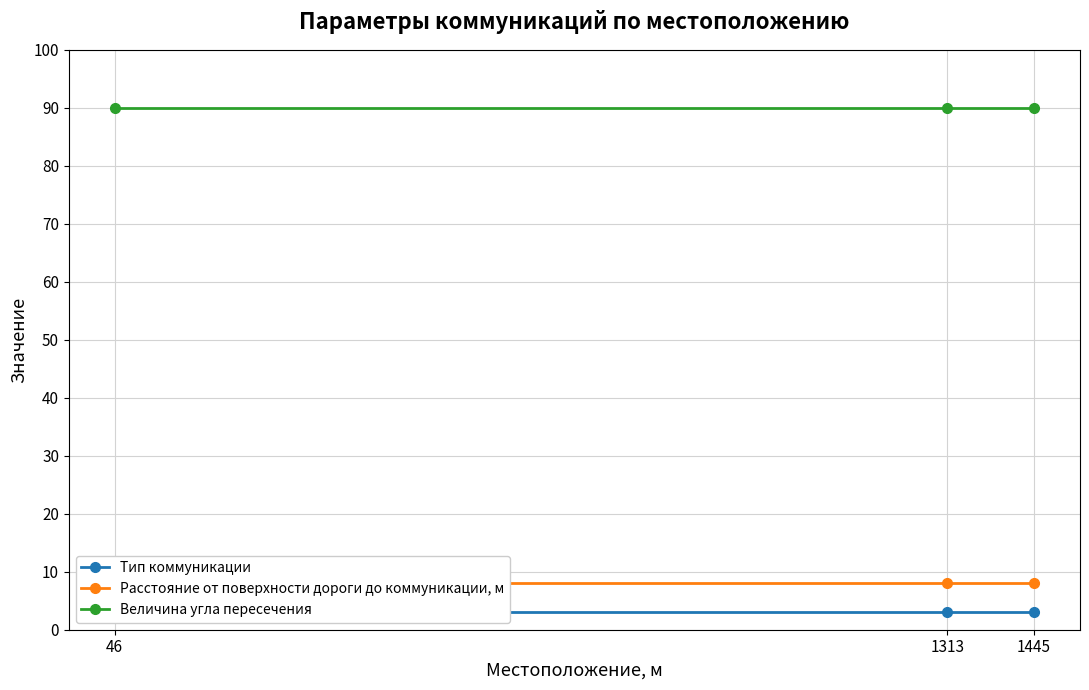

Reading left to right, transcribe all the data shown in this chart.

Тип коммуникации: 3	3	3
Расстояние от поверхности дороги до коммуникации, м: 8	8	8
Величина угла пересечения: 90	90	90